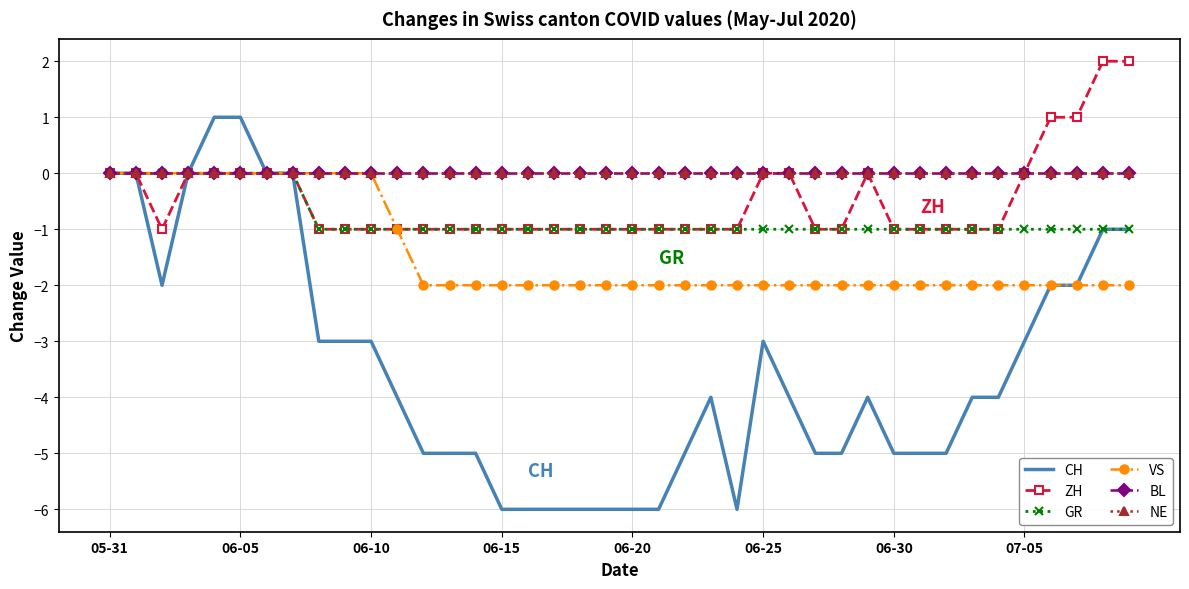

Reading left to right, extract all data points from this chart.

CH: 0	0	-2	0	1	1	0	0	-3	-3	-3	-4	-5	-5	-5	-6	-6	-6	-6	-6	-6	-6	-5	-4	-6	-3	-4	-5	-5	-4	-5	-5	-5	-4	-4	-3	-2	-2	-1	-1
ZH: 0	0	-1	0	0	0	0	0	-1	-1	-1	-1	-1	-1	-1	-1	-1	-1	-1	-1	-1	-1	-1	-1	-1	0	0	-1	-1	0	-1	-1	-1	-1	-1	0	1	1	2	2
GR: 0	0	0	0	0	0	0	0	-1	-1	-1	-1	-1	-1	-1	-1	-1	-1	-1	-1	-1	-1	-1	-1	-1	-1	-1	-1	-1	-1	-1	-1	-1	-1	-1	-1	-1	-1	-1	-1
VS: 0	0	0	0	0	0	0	0	0	0	0	-1	-2	-2	-2	-2	-2	-2	-2	-2	-2	-2	-2	-2	-2	-2	-2	-2	-2	-2	-2	-2	-2	-2	-2	-2	-2	-2	-2	-2
BL: 0	0	0	0	0	0	0	0	0	0	0	0	0	0	0	0	0	0	0	0	0	0	0	0	0	0	0	0	0	0	0	0	0	0	0	0	0	0	0	0
NE: 0	0	0	0	0	0	0	0	0	0	0	0	0	0	0	0	0	0	0	0	0	0	0	0	0	0	0	0	0	0	0	0	0	0	0	0	0	0	0	0